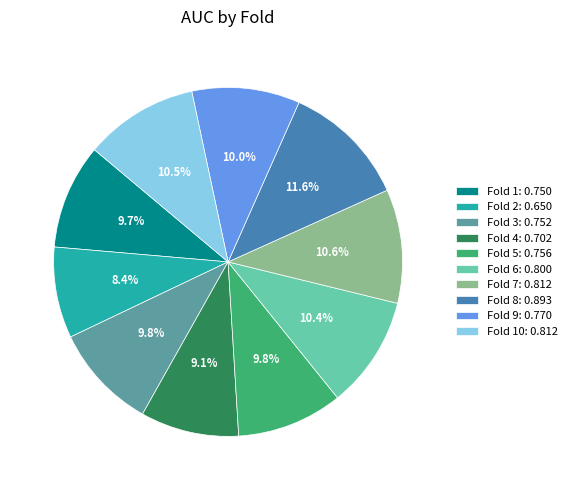

How many slices are in this pie chart?

10